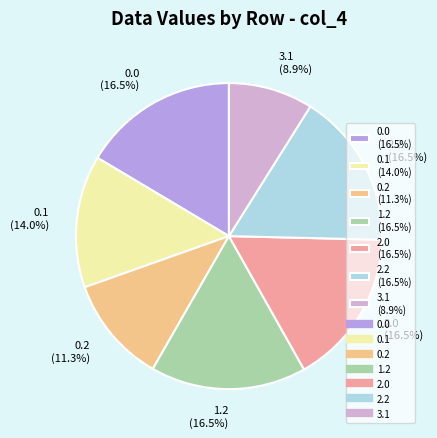

Is there any slice that represents more than half of the pie?

No